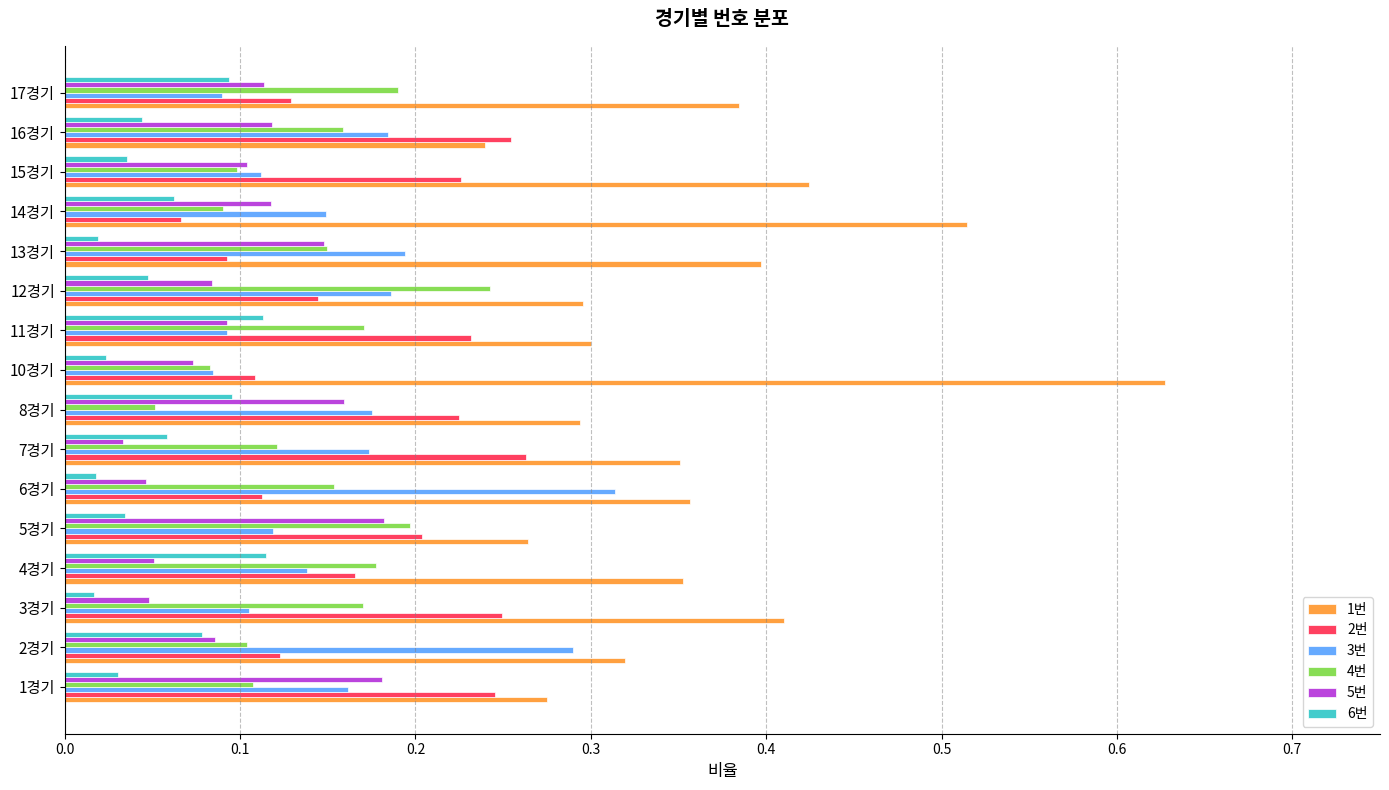

How many series are shown in this chart?

6